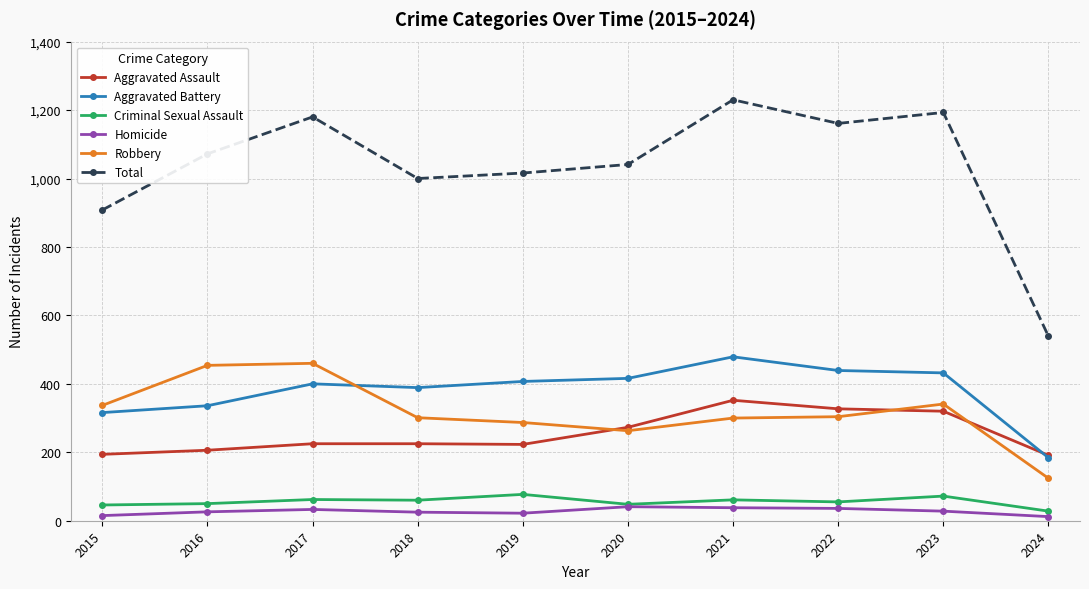

How many values in the Total series are below 1072?

5